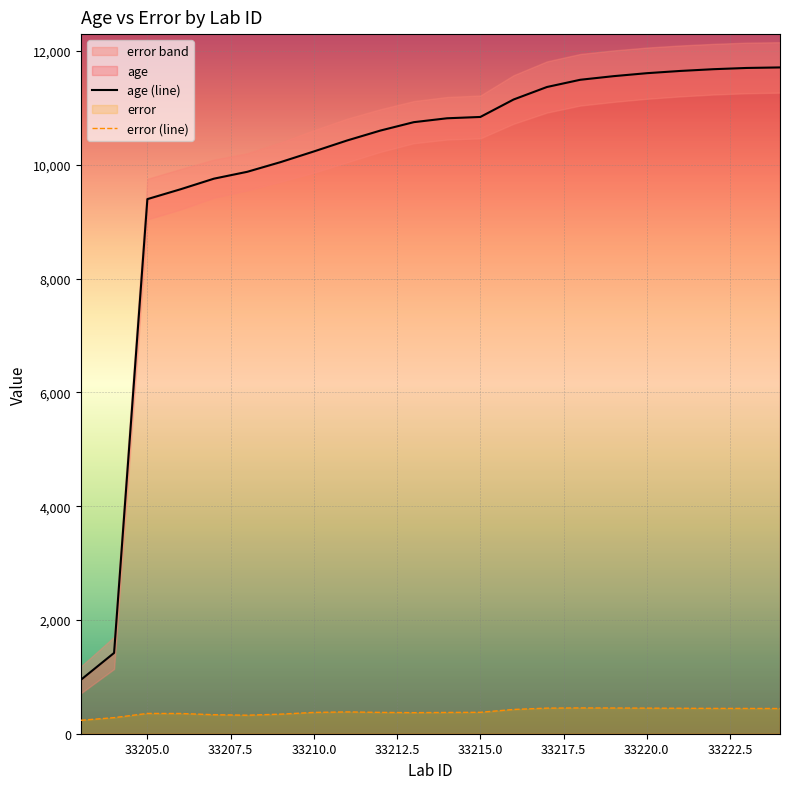

What is the maximum value for error (line)?

453.4